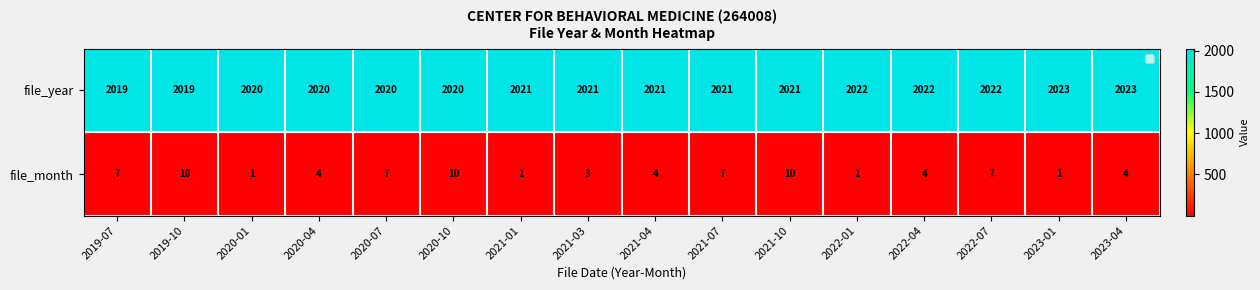

List the series in order of their peak value, lowest first.

file_month, file_year